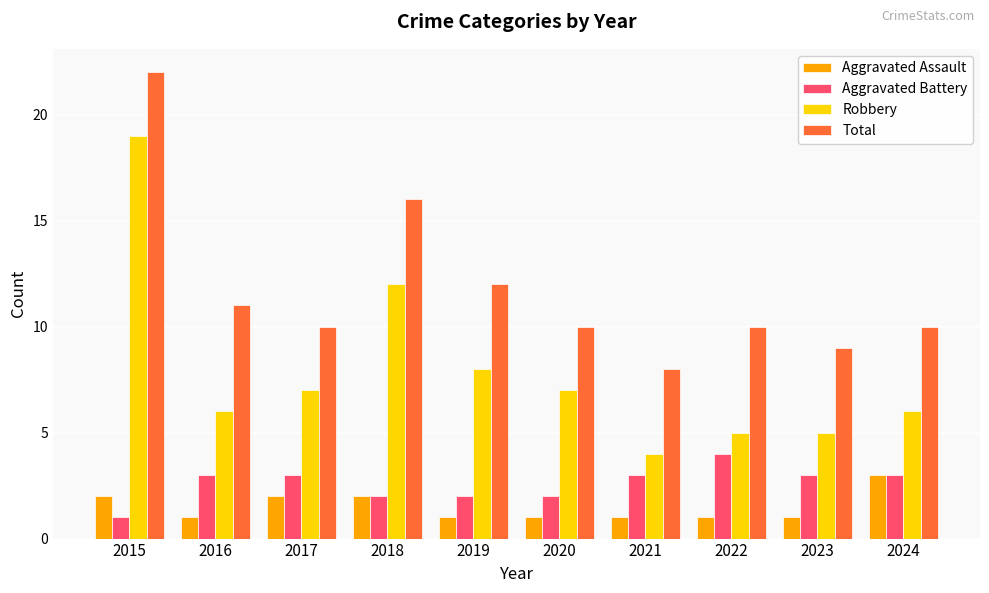

What is the sum of the Robbery values at 2019 and 2024?

14